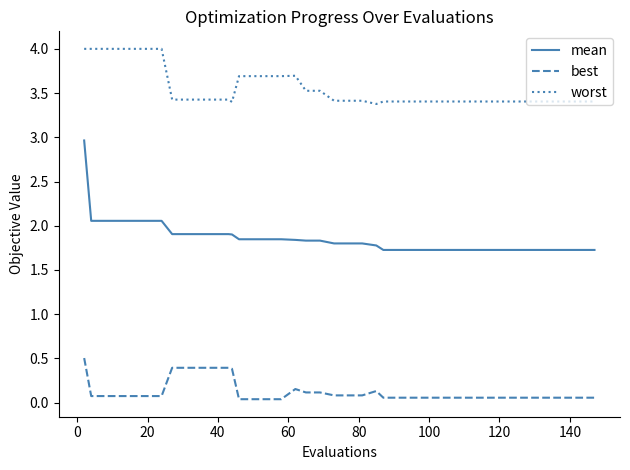

How many categories are shown in the chart?

40